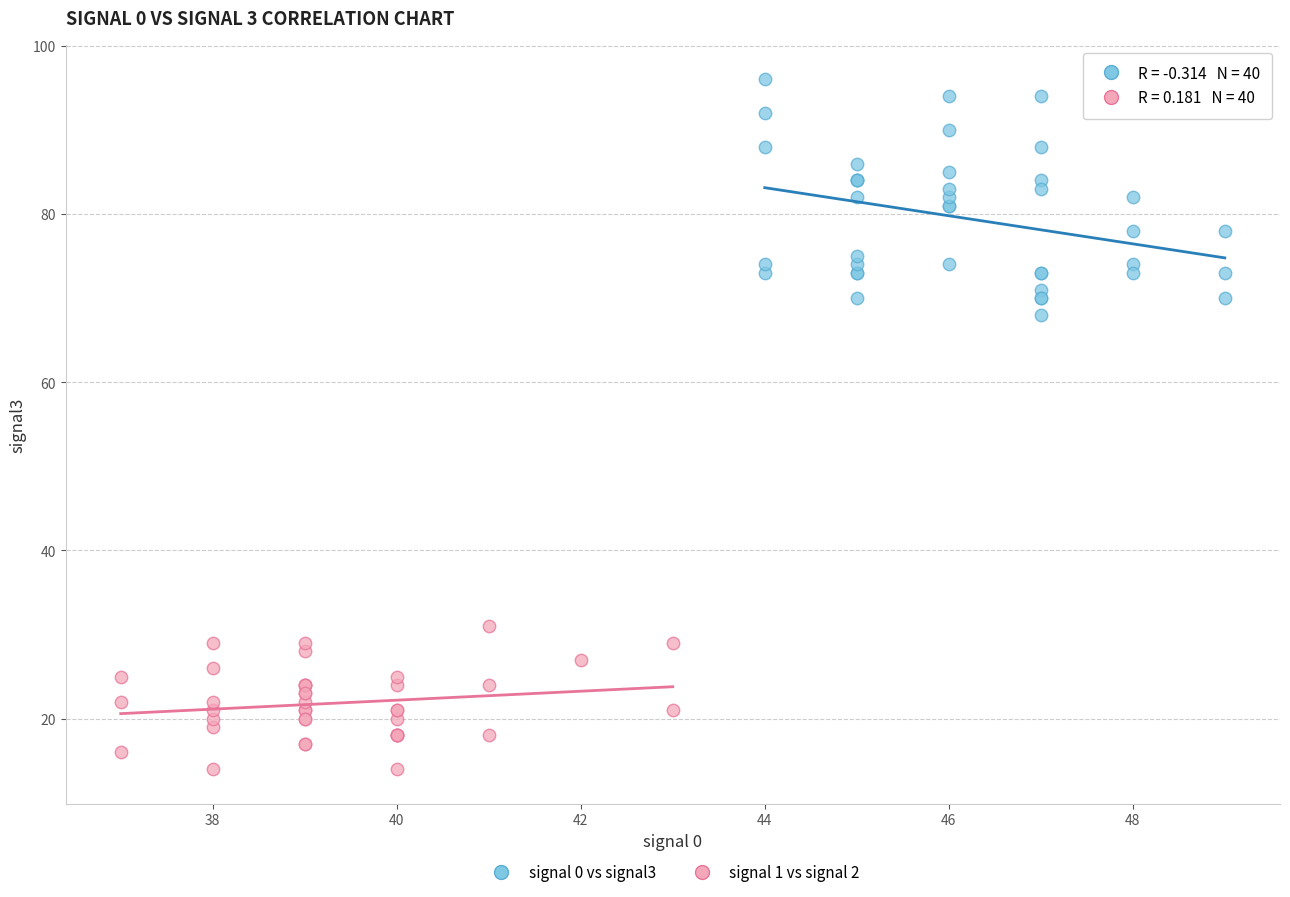

What are all the series names shown in the legend?

signal 0 vs signal3, signal 1 vs signal 2